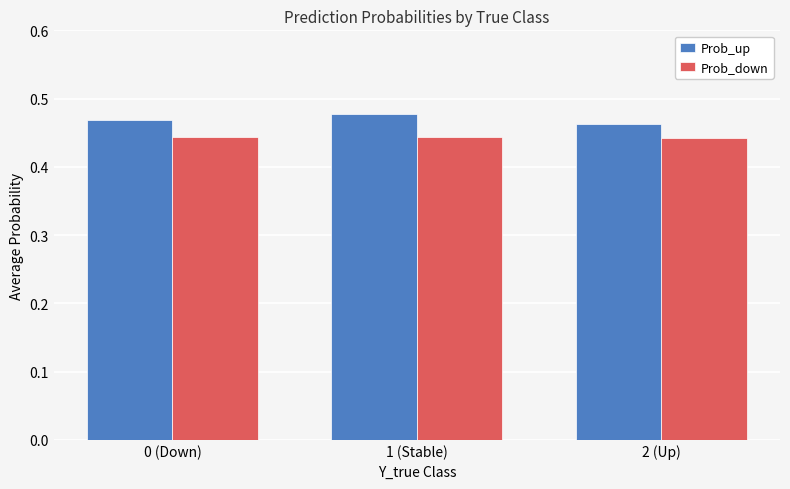

How many groups of bars are there?

3